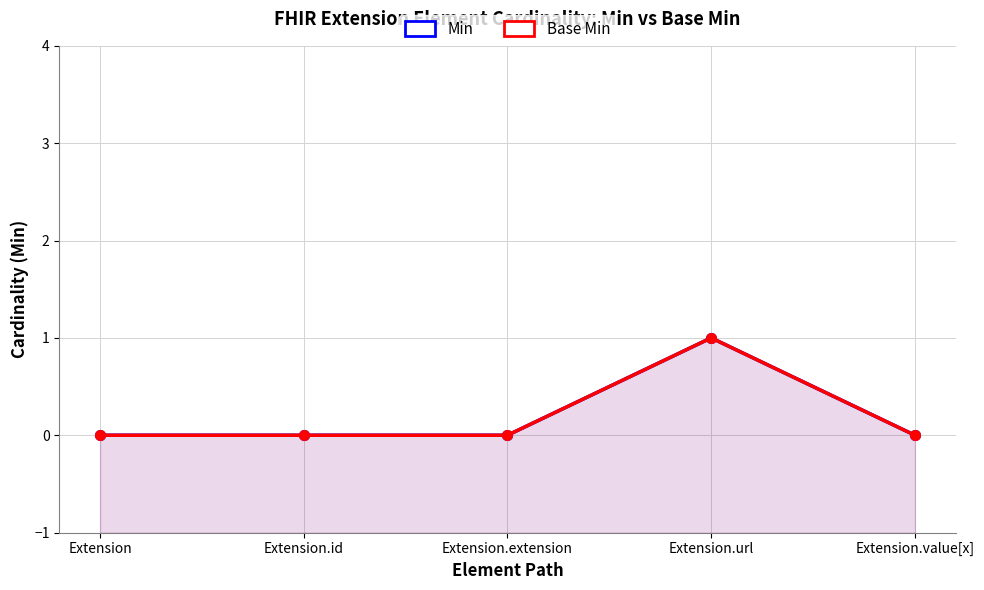

At which category is the sum across all series the highest?

Extension.url